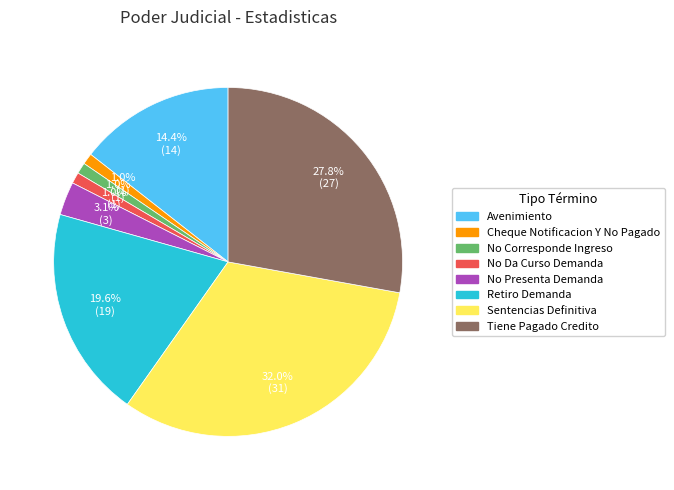

How many segments does this pie chart have?

8